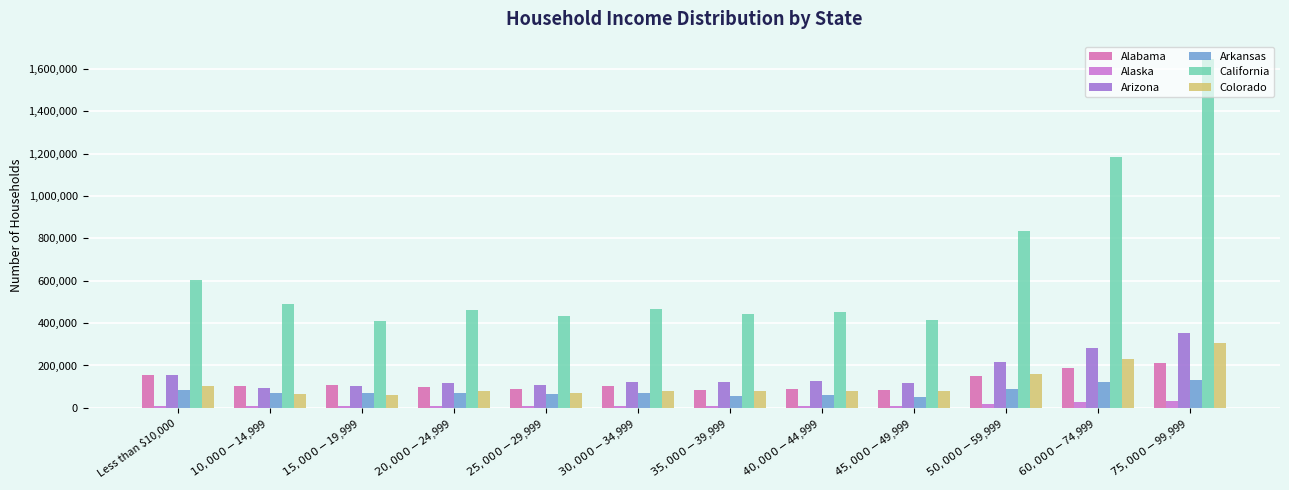

What is the difference between the maximum and minimum values in the Colorado series?

248946